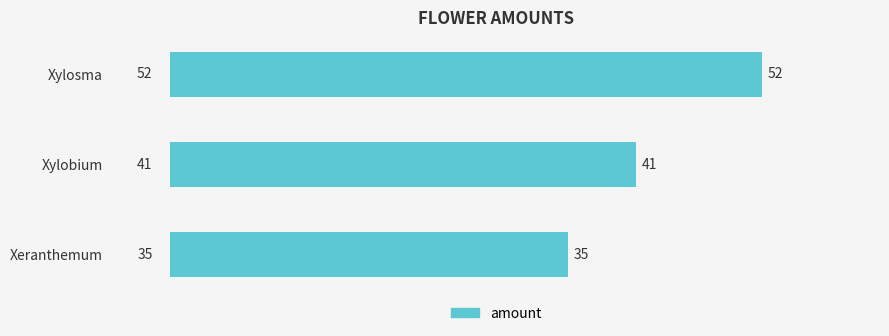

What is the smallest value displayed?

35